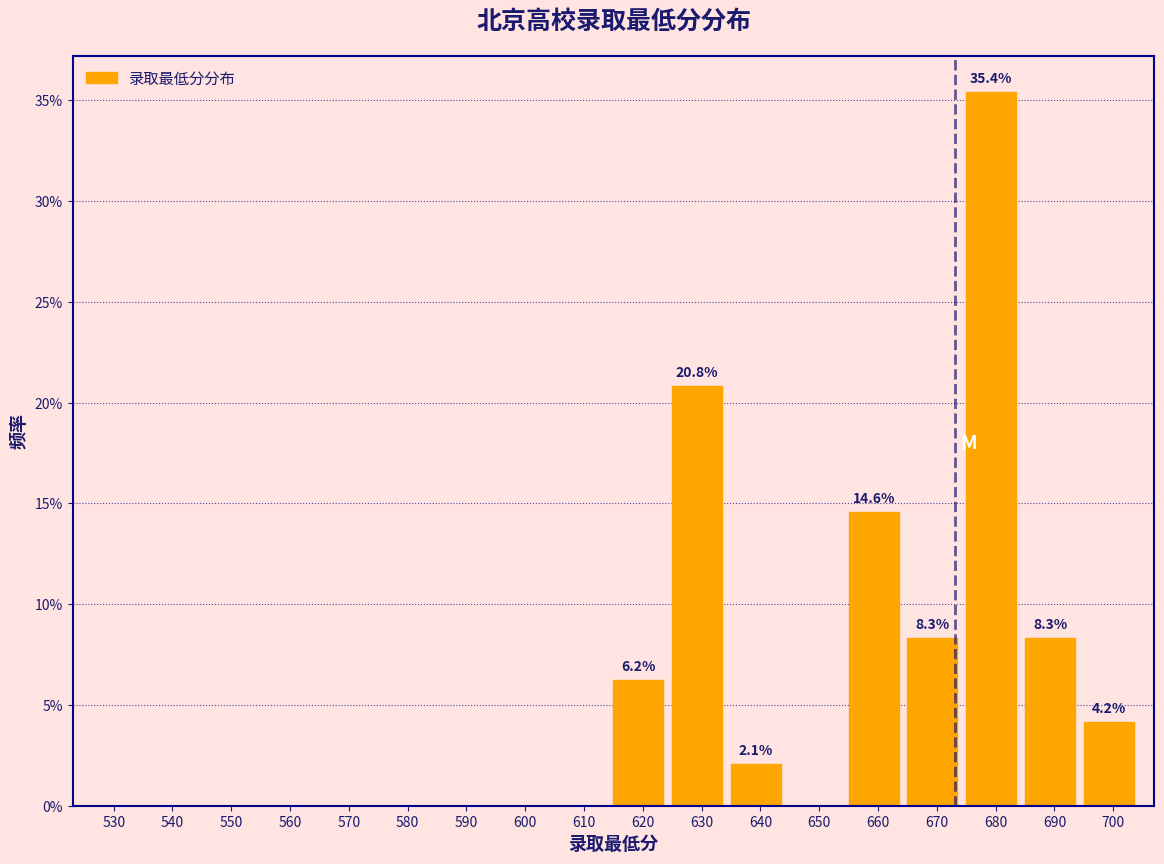

What is the maximum value shown in the chart?

35.4